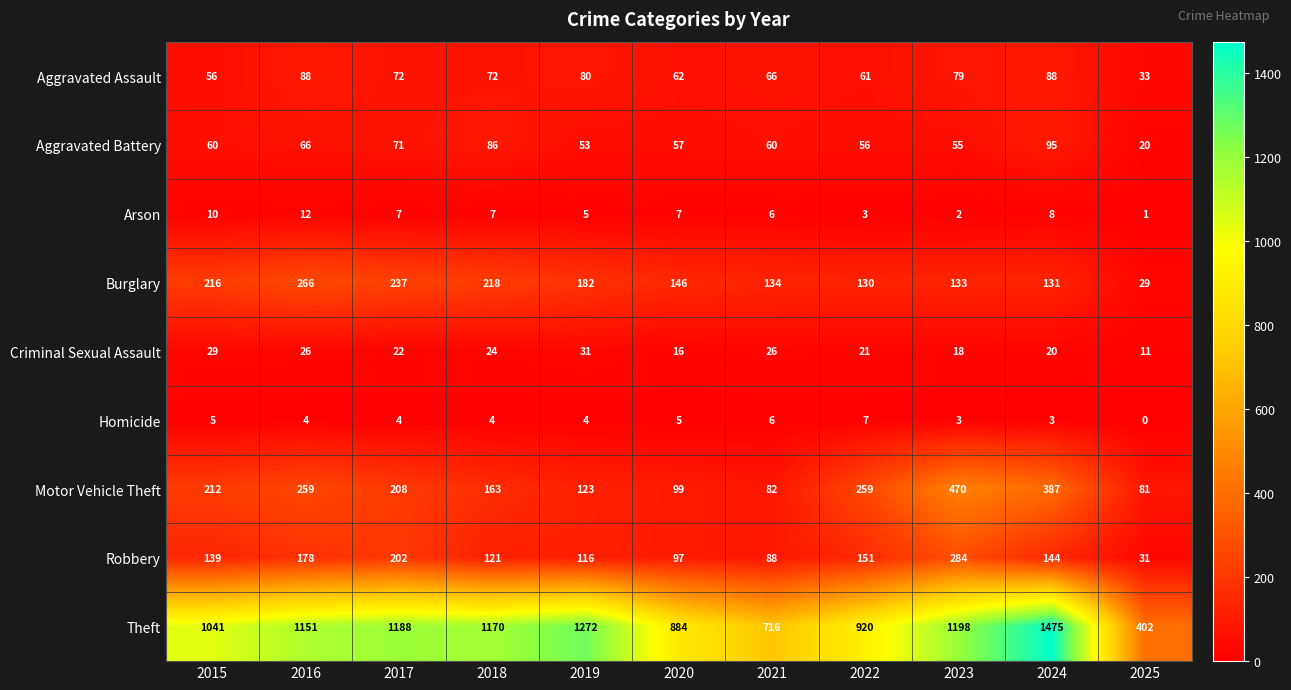

What is the greatest value displayed?

1475